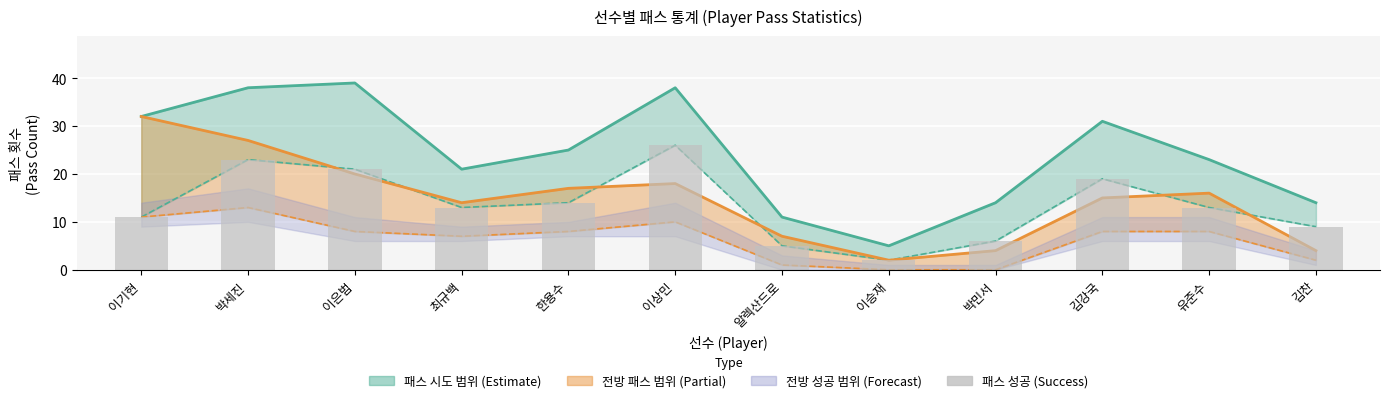

The value at 유준수 is 13. True or false?

True